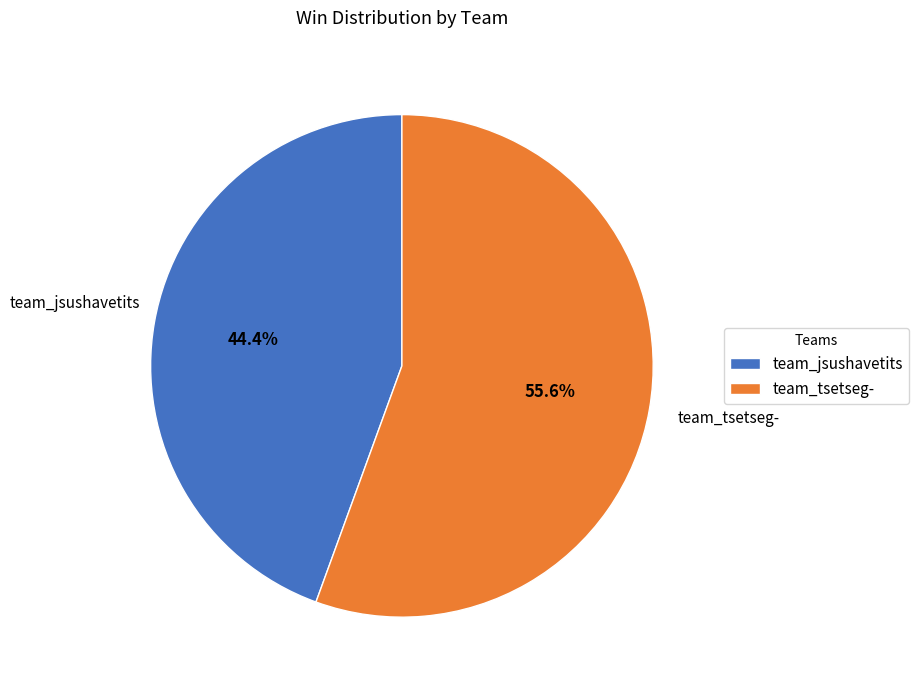

Which slice is the largest?

team_tsetseg-